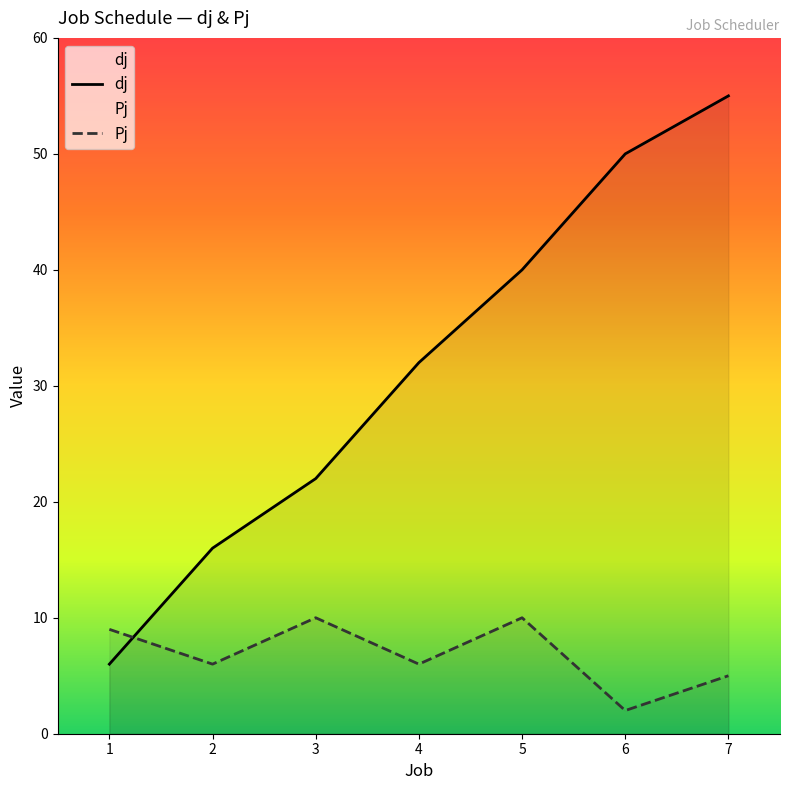

Is it true that dj equals 10 at 2?

False